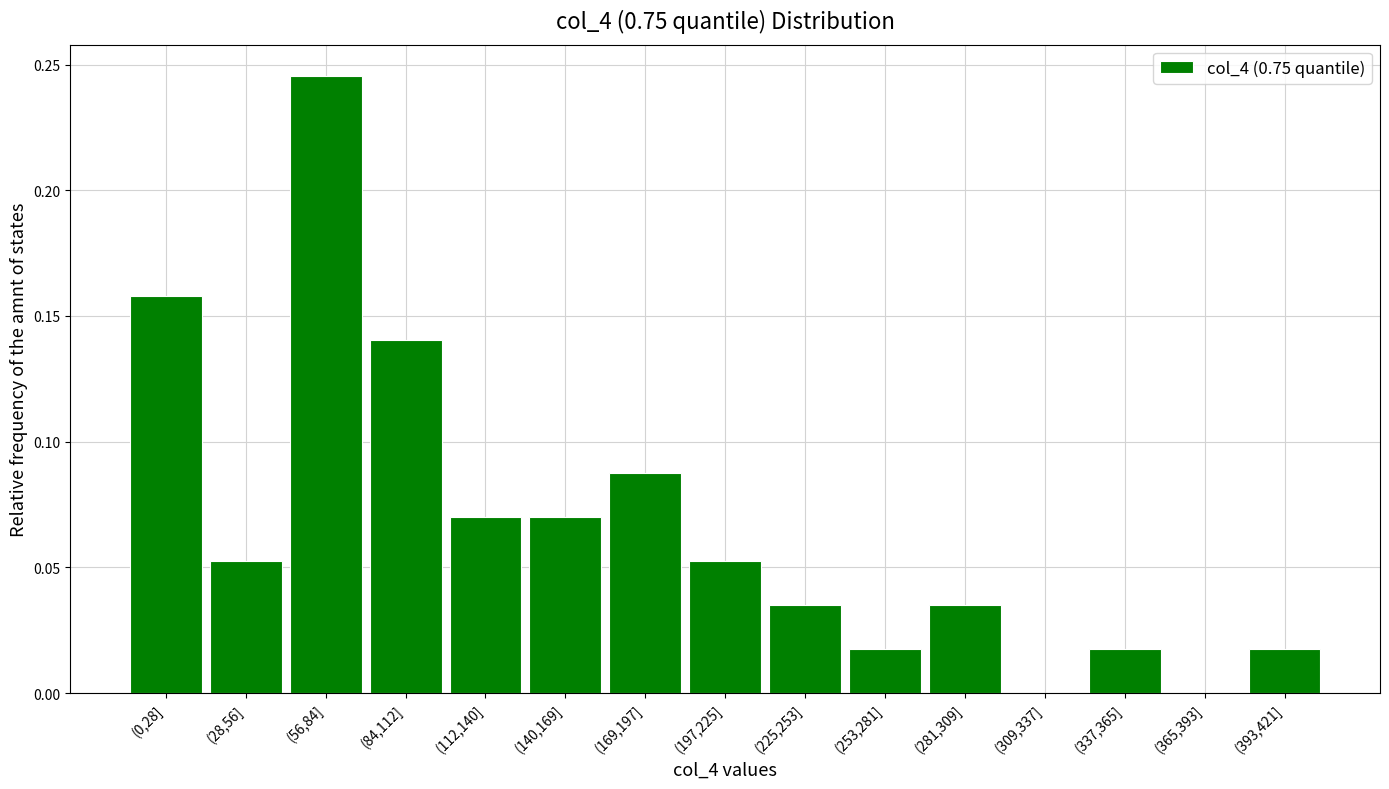

The value at (309,337] is 0.0. True or false?

True